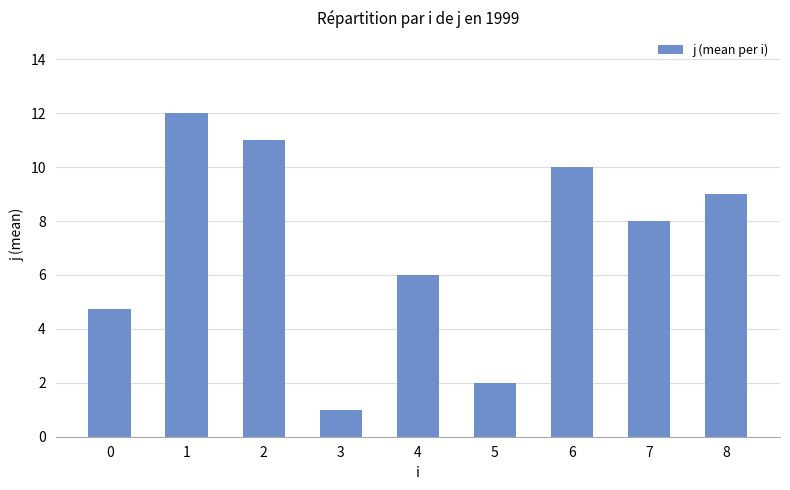

Approximately how many times larger is the value at 7 compared to 3?

8.0